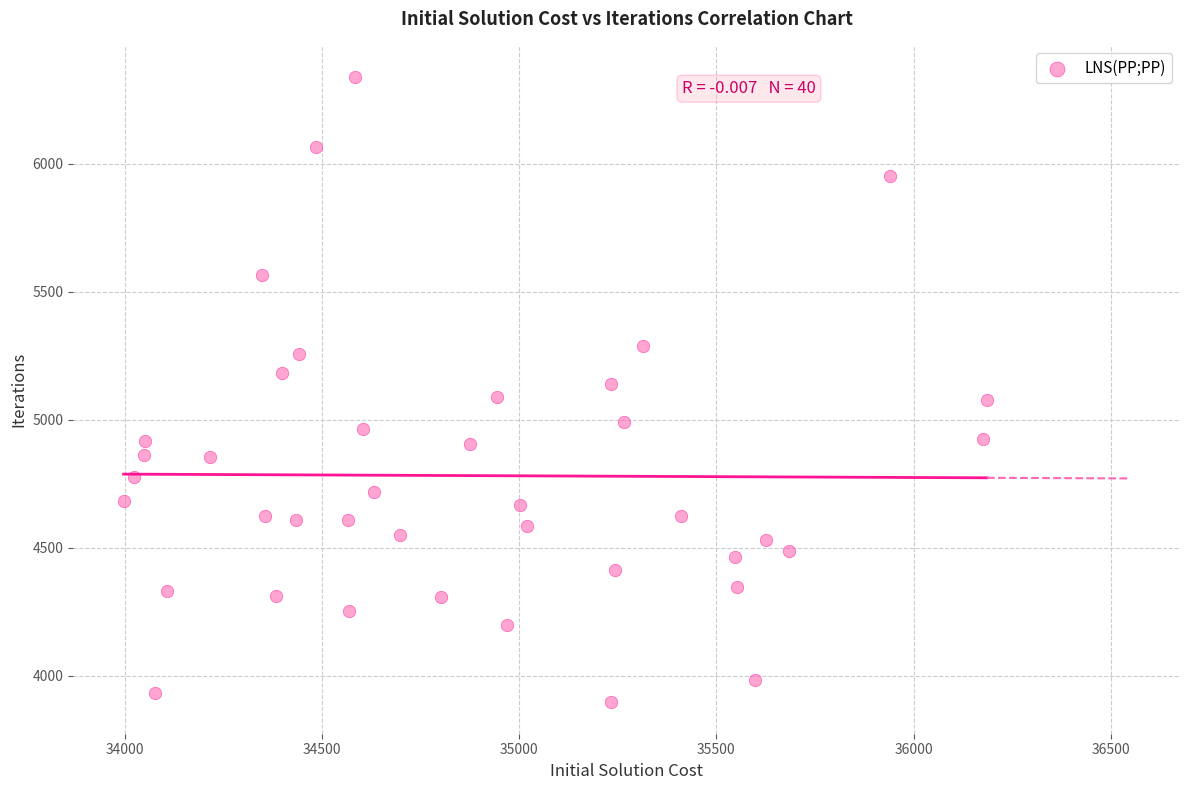

What is the range of Y values (max minus min)?

2442